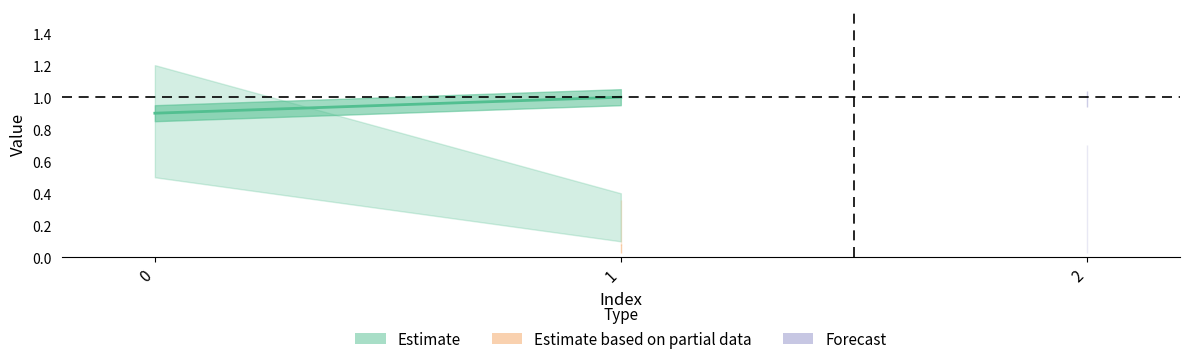

The value of b at 2 is 0.2. True or false?

False